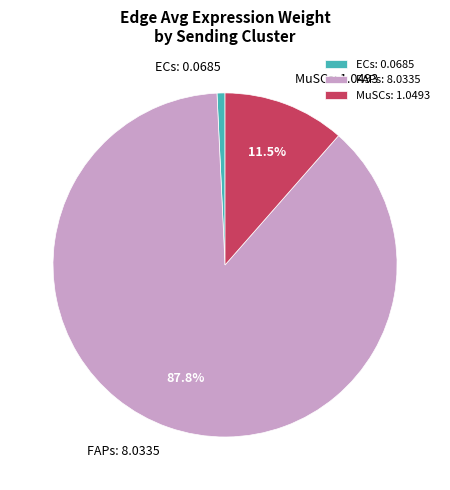

Count the number of slices in the pie.

3